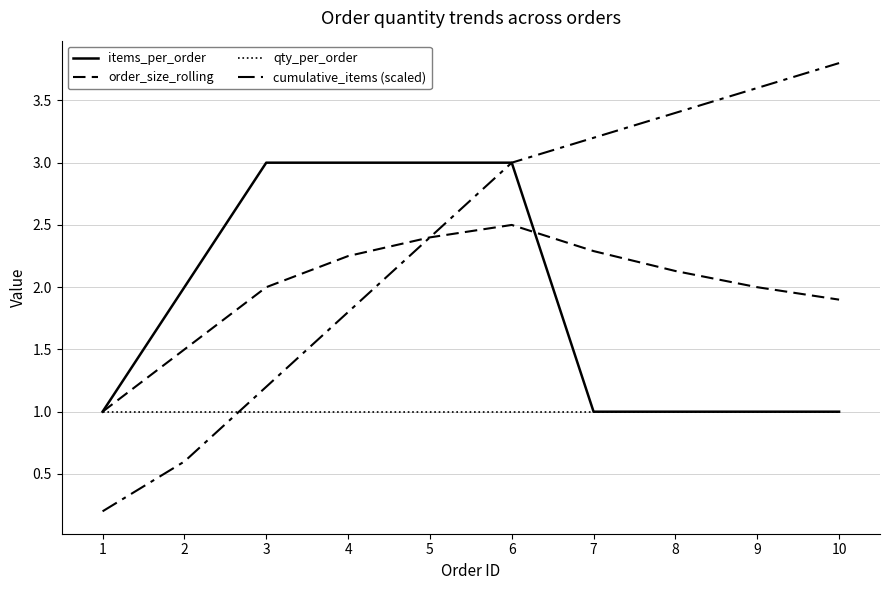

Which series has the largest range (max minus min)?

cumulative_items (scaled)